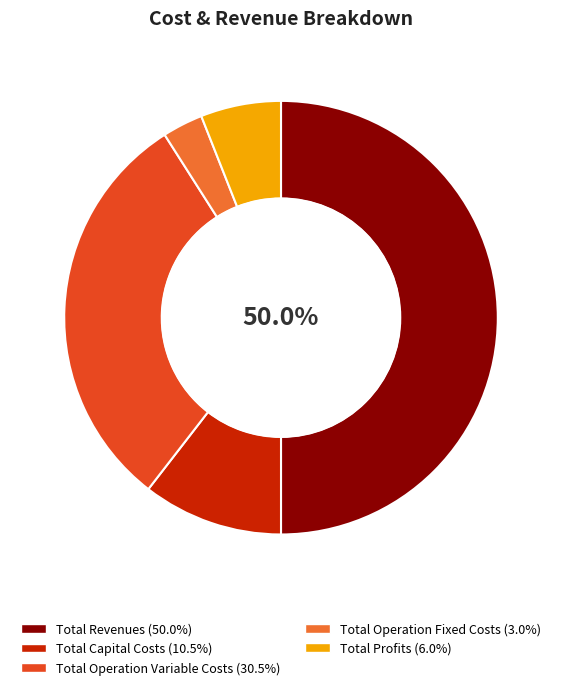

To the nearest percent, what portion does Total Operation Fixed Costs represent?

3%